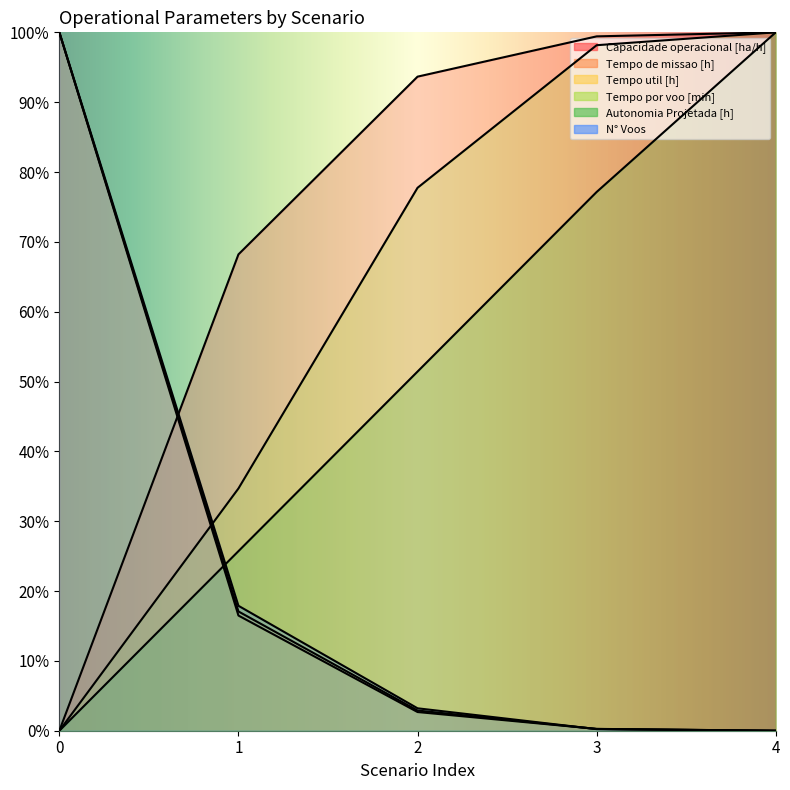

What is the total value across all series at 2?

231.6